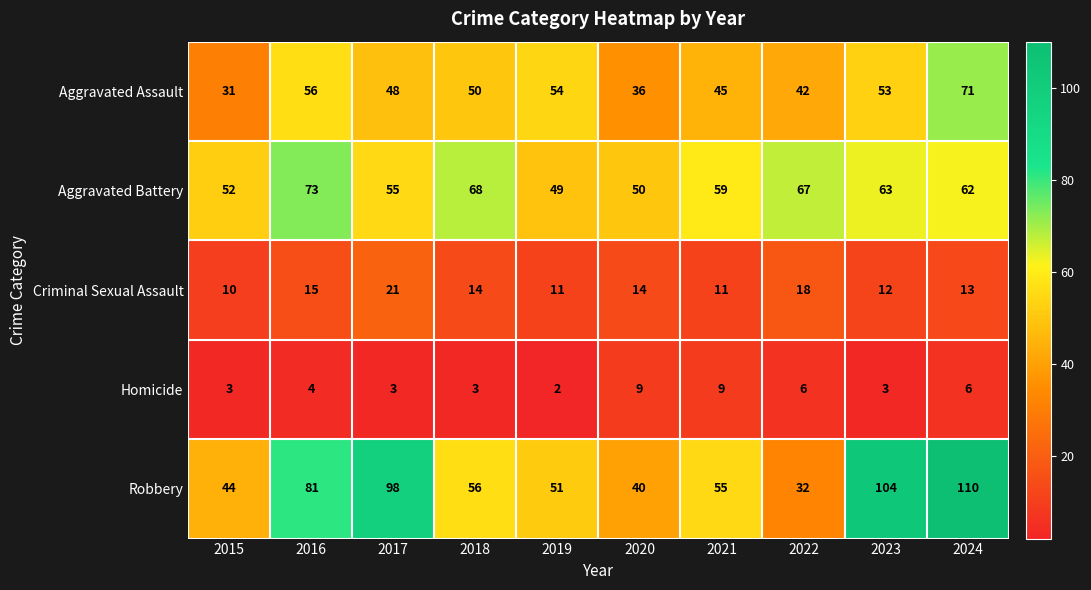

Which category has the highest value across all series?

2024